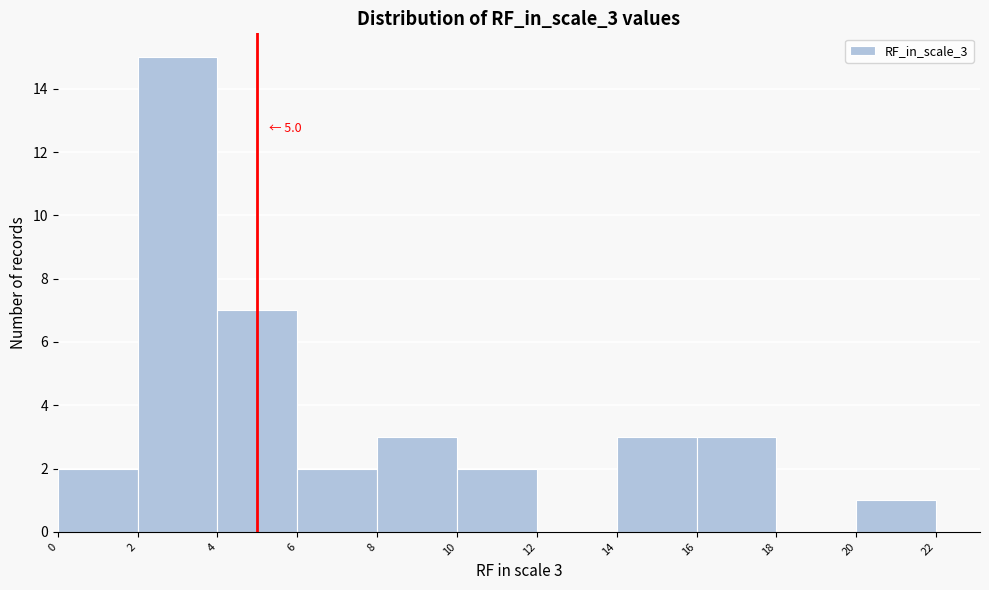

Over which range of the x-axis is the bar tallest?

2 to 4